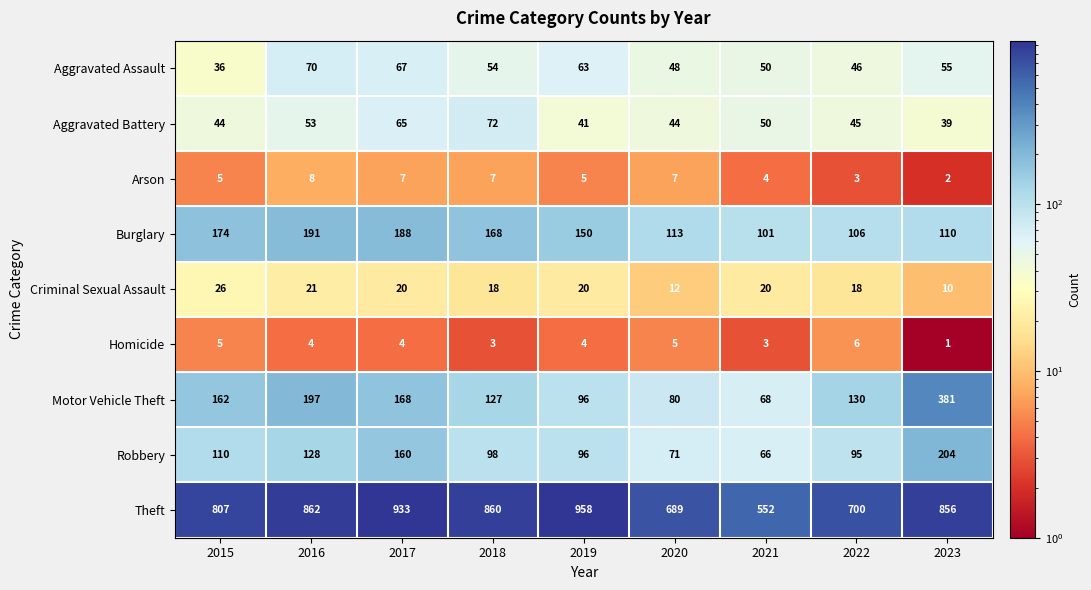

What is the difference between the Burglary values at 2021 and 2023?

9